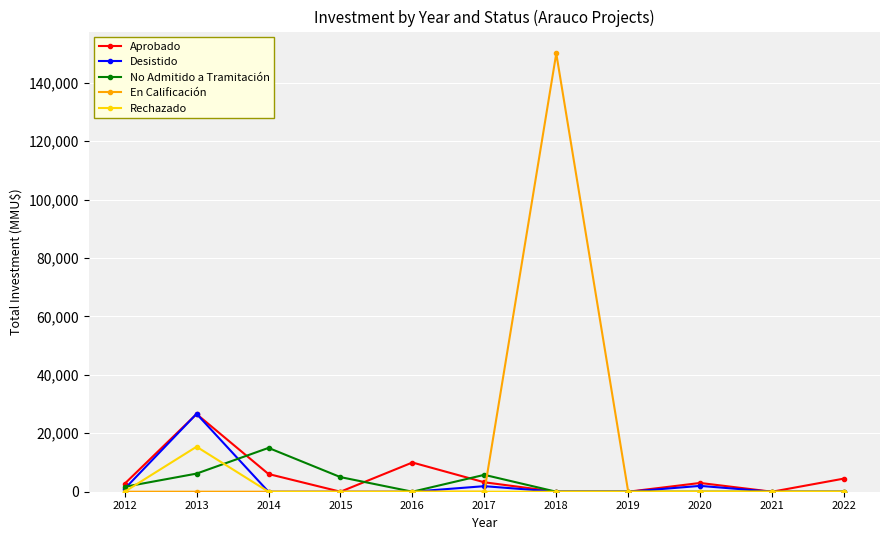

True or false: Aprobado has more than 1 points higher than both neighbors.

True